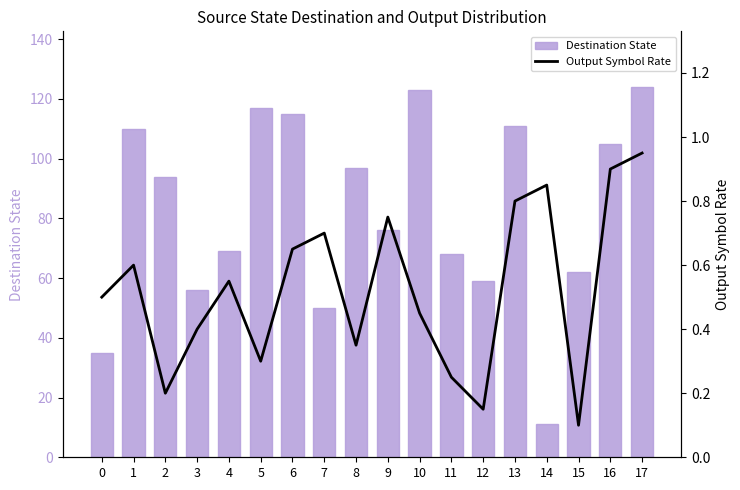

Reading left to right, list all the values displayed in this chart.

Destination State: 0=35.0	1=110.0	2=94.0	3=56.0	4=69.0	5=117.0	6=115.0	7=50.0	8=97.0	9=76.0	10=123.0	11=68.0	12=59.0	13=111.0	14=11.0	15=62.0	16=105.0	17=124.0
Output Symbol Rate: 0=0.5	1=0.6	2=0.2	3=0.4	4=0.6	5=0.3	6=0.7	7=0.7	8=0.3	9=0.8	10=0.5	11=0.2	12=0.1	13=0.8	14=0.8	15=0.1	16=0.9	17=0.9